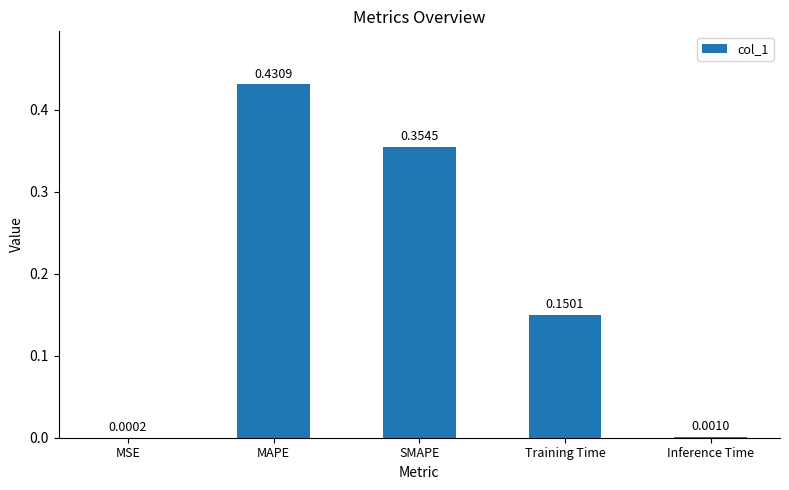

Which label corresponds to the largest value in the chart?

MAPE